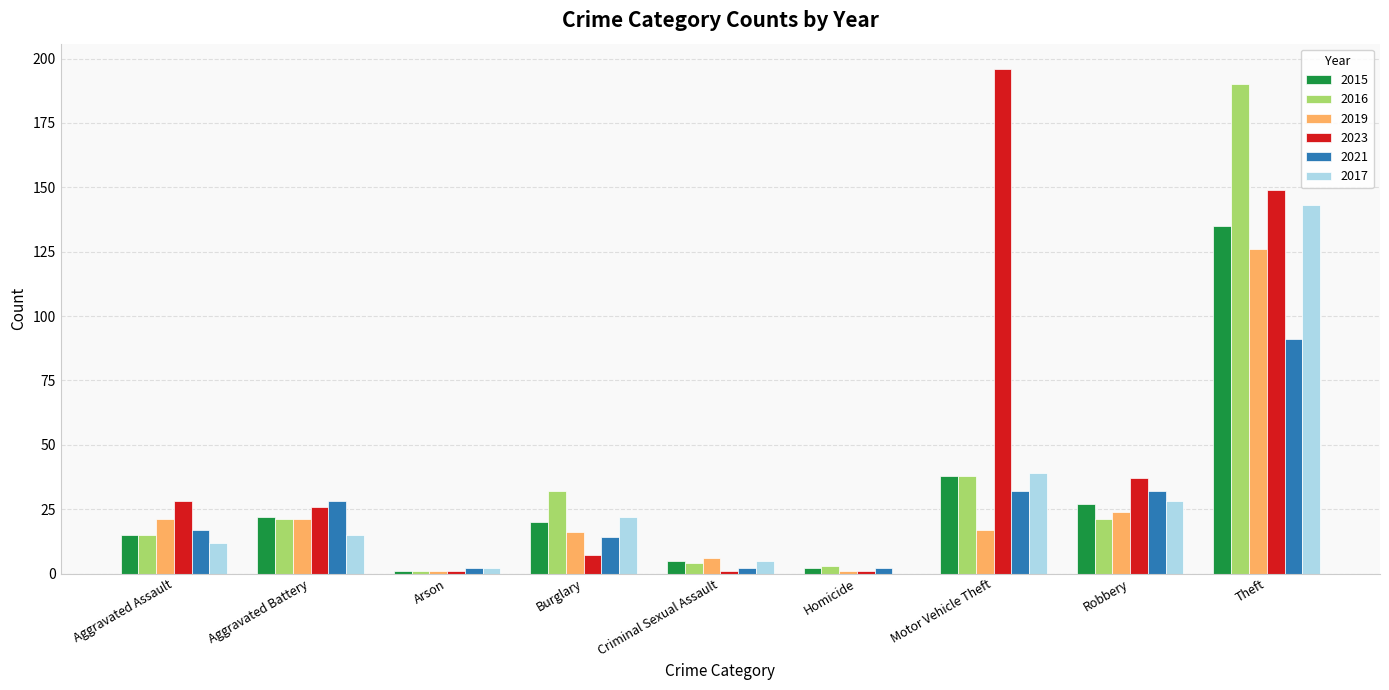

Which category has the highest value across all series?

Motor Vehicle Theft